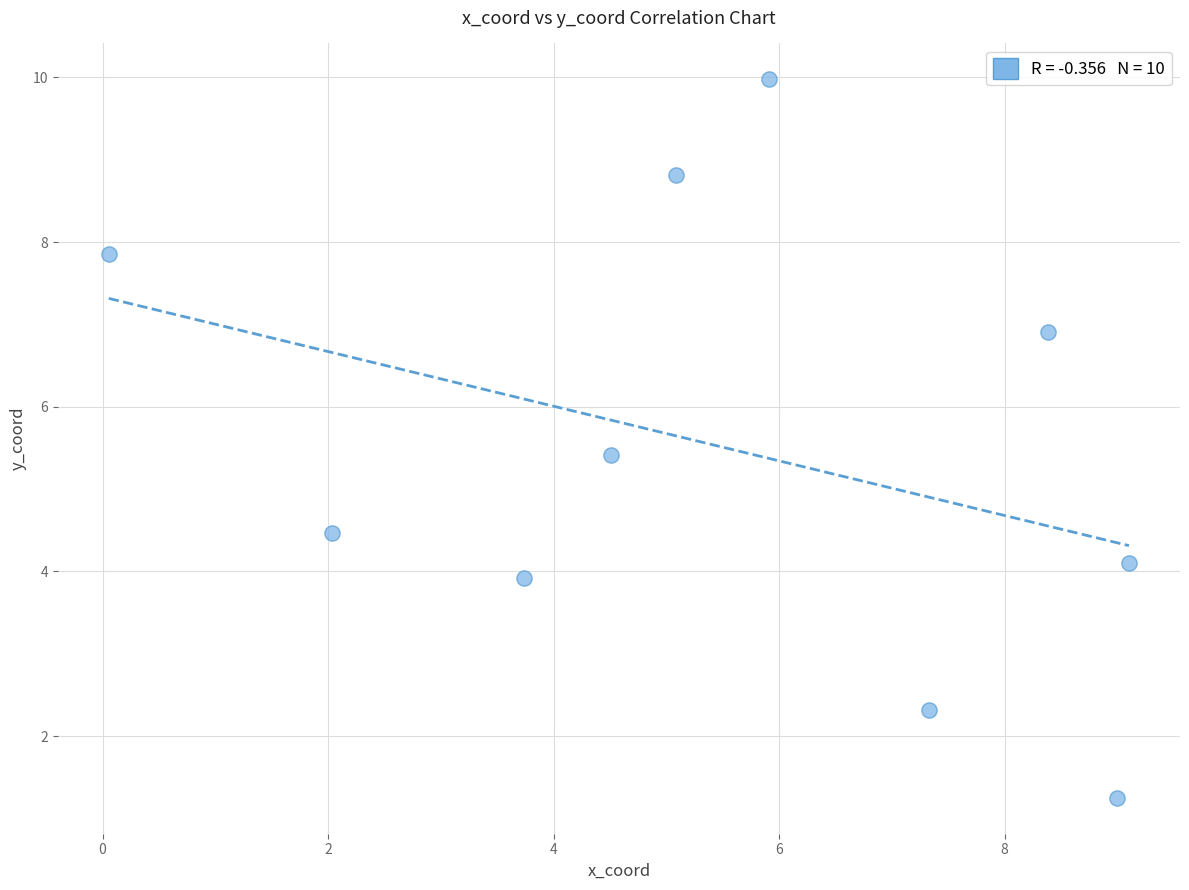

What is the range of X values (max minus min)?

9.0